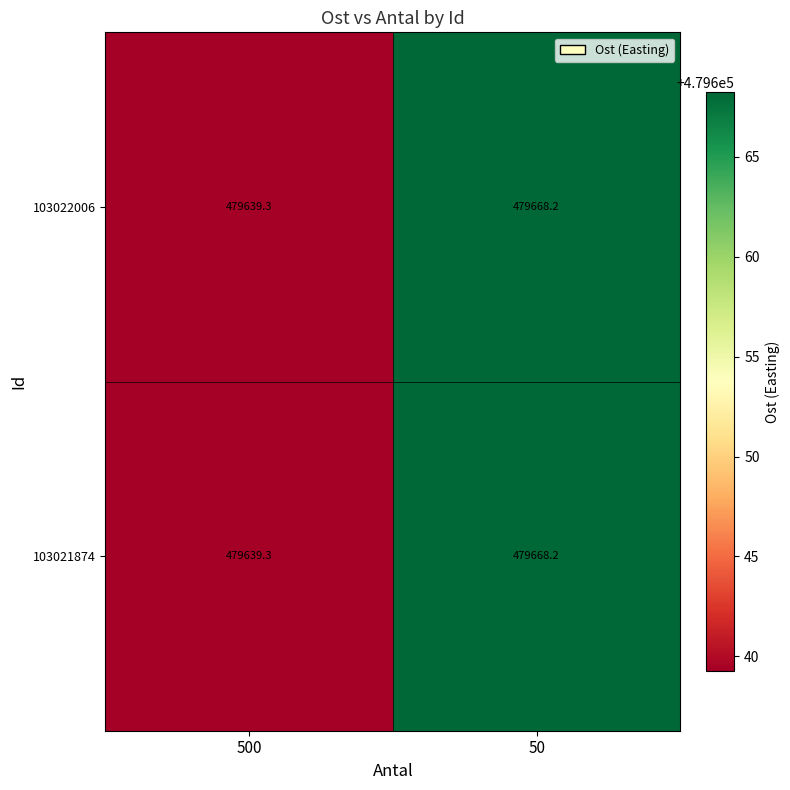

What is the average value of the 103021874 series?

479653.8